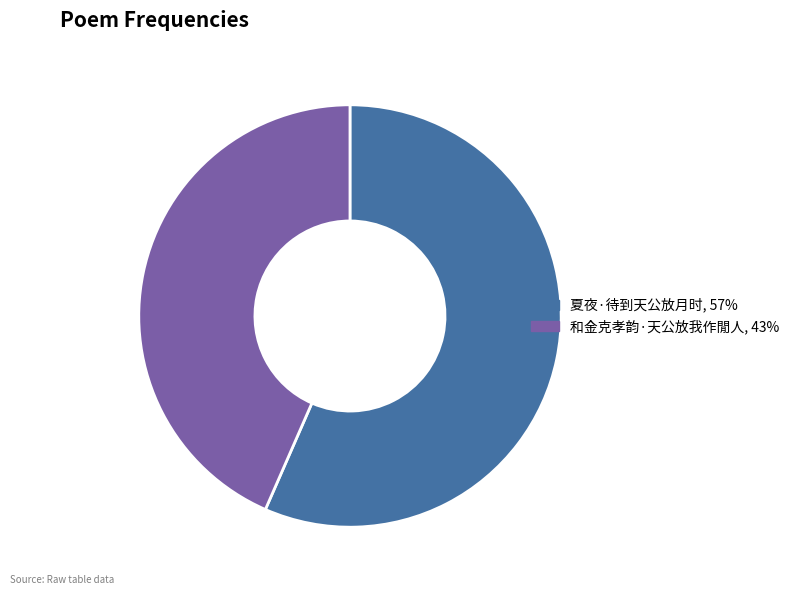

Combined, do 夏夜·待到天公放月时 and 和金克孝韵·天公放我作閒人 account for over 50%?

Yes